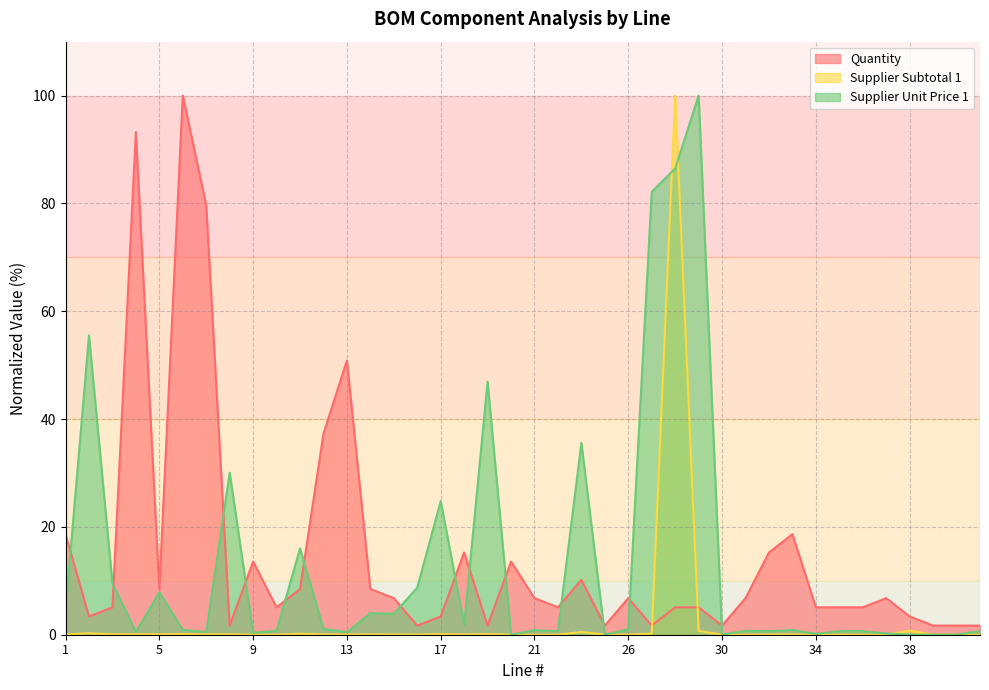

Which has a higher value, 9 or 29?

9